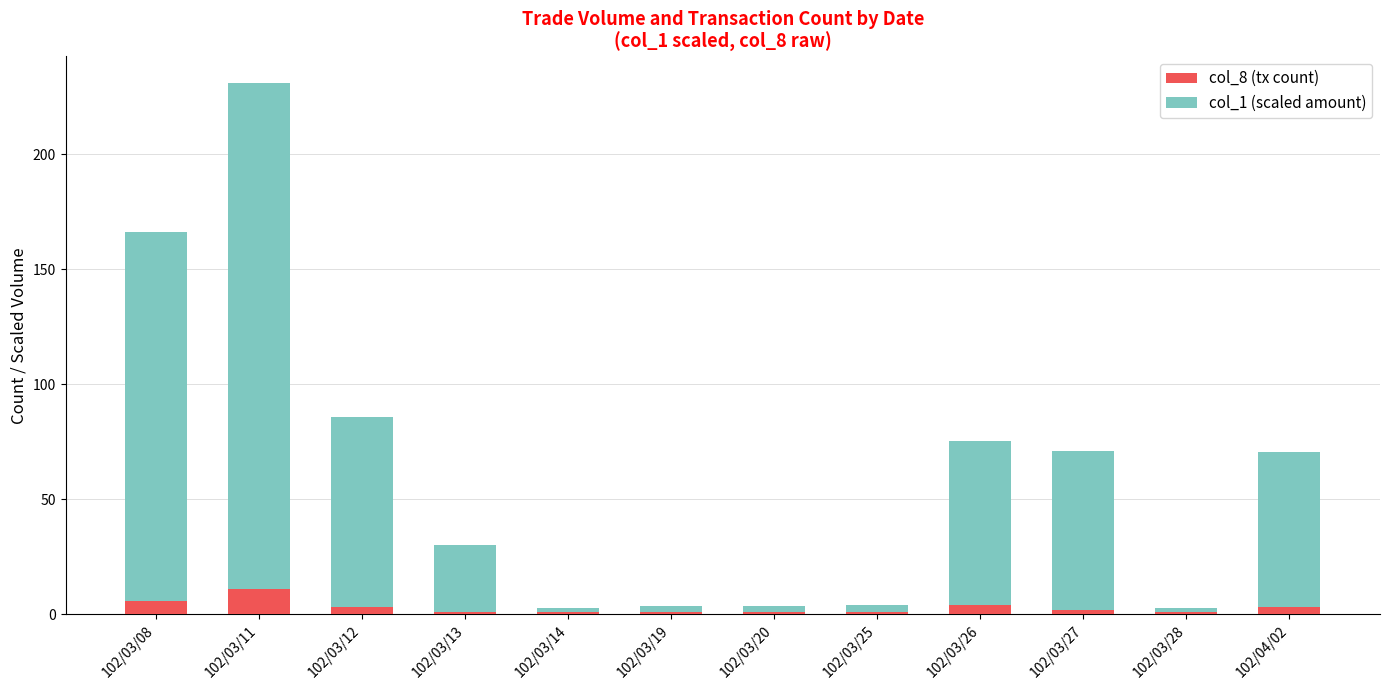

At which category is the sum across all series the highest?

102/03/11